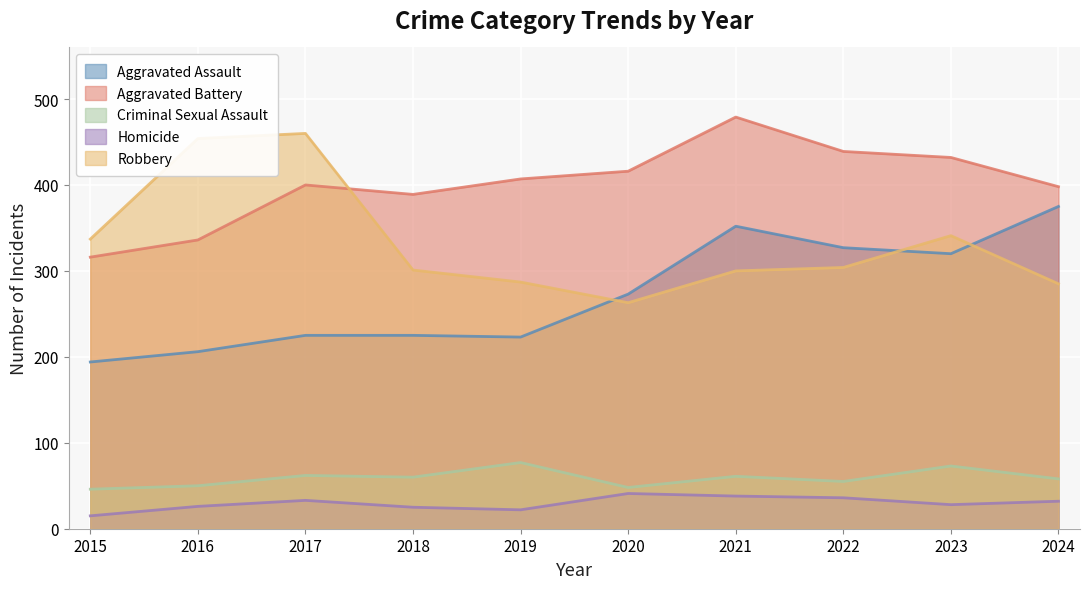

How many data points in Aggravated Battery are above 407?

4